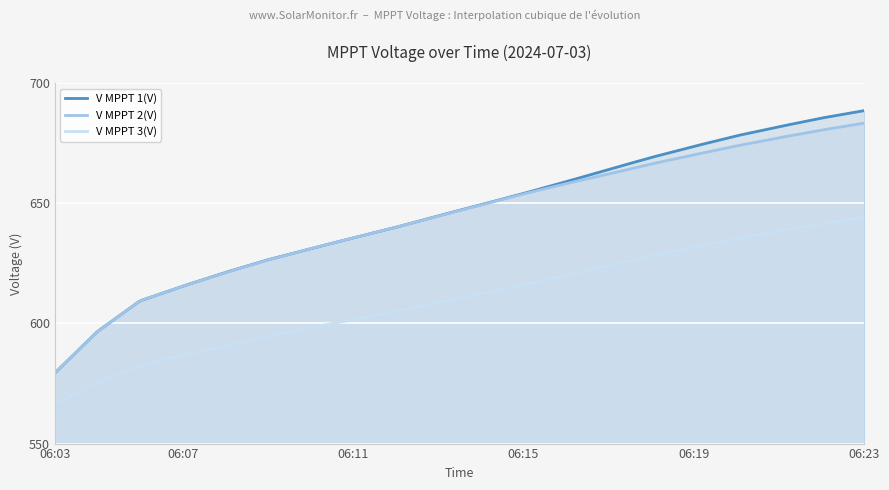

How many lines are shown in the chart?

3